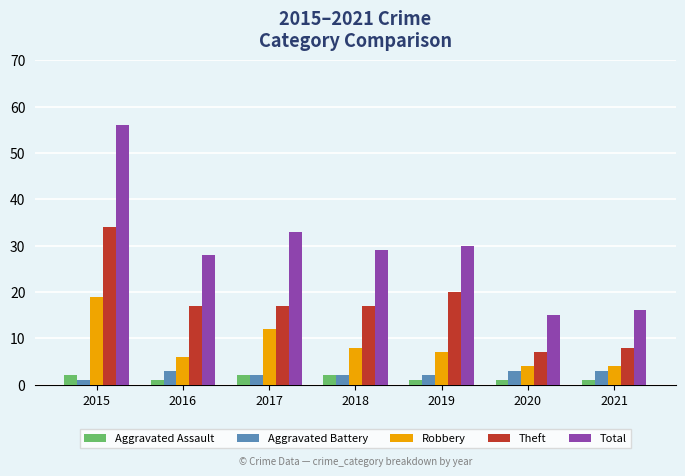

Is it true that Total equals 46 at 2016?

False